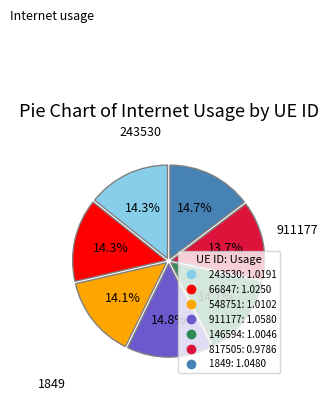

Do 1849 and 911177 together represent more than half of the pie?

No